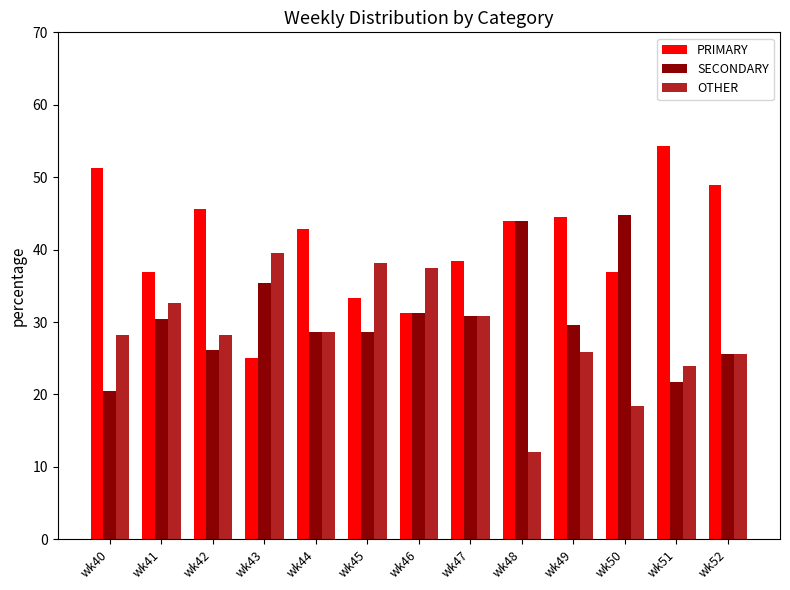

What is the difference between the maximum and second lowest values in the PRIMARY series?

23.1